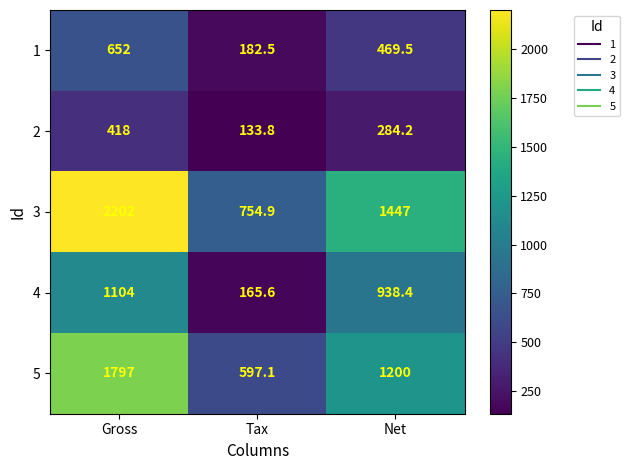

How many data points in 2 are above 284?

2